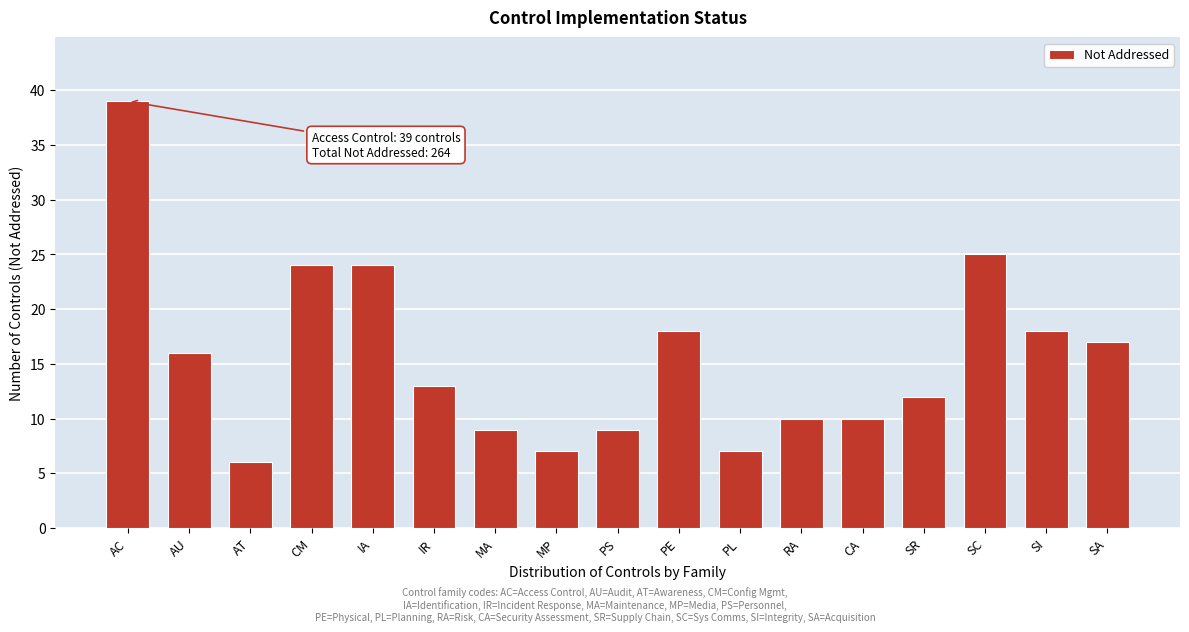

Reading left to right, extract all data points from this chart.

AC=39	AU=16	AT=6	CM=24	IA=24	IR=13	MA=9	MP=7	PS=9	PE=18	PL=7	RA=10	CA=10	SR=12	SC=25	SI=18	SA=17